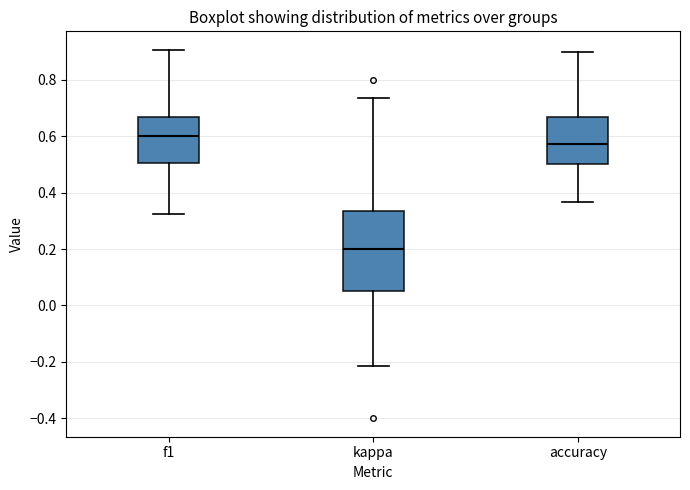

Which box is the tallest, from its lower edge to its upper edge?

kappa